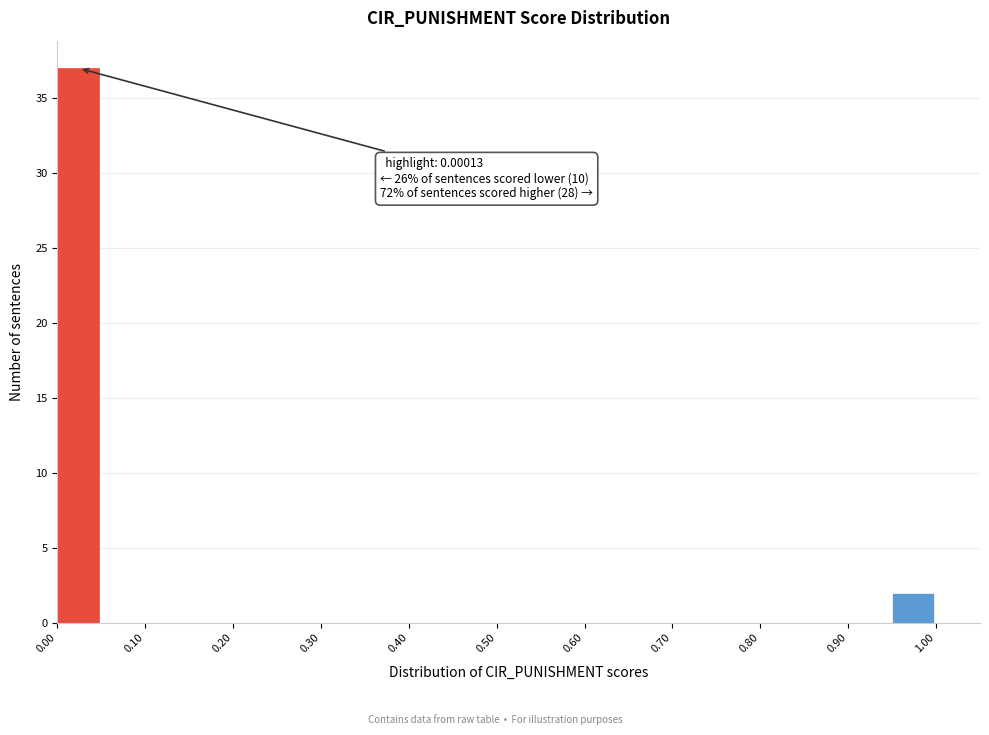

Which range on the x-axis has the tallest bar?

0.00 to 0.05